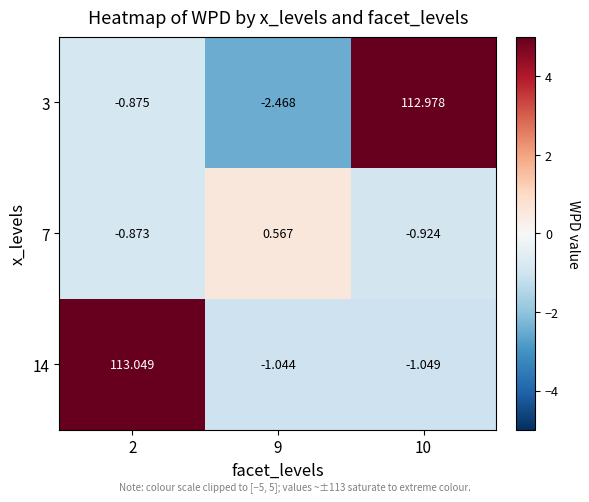

Is the value of 3 at 10 greater than the value of 7 at 2?

Yes